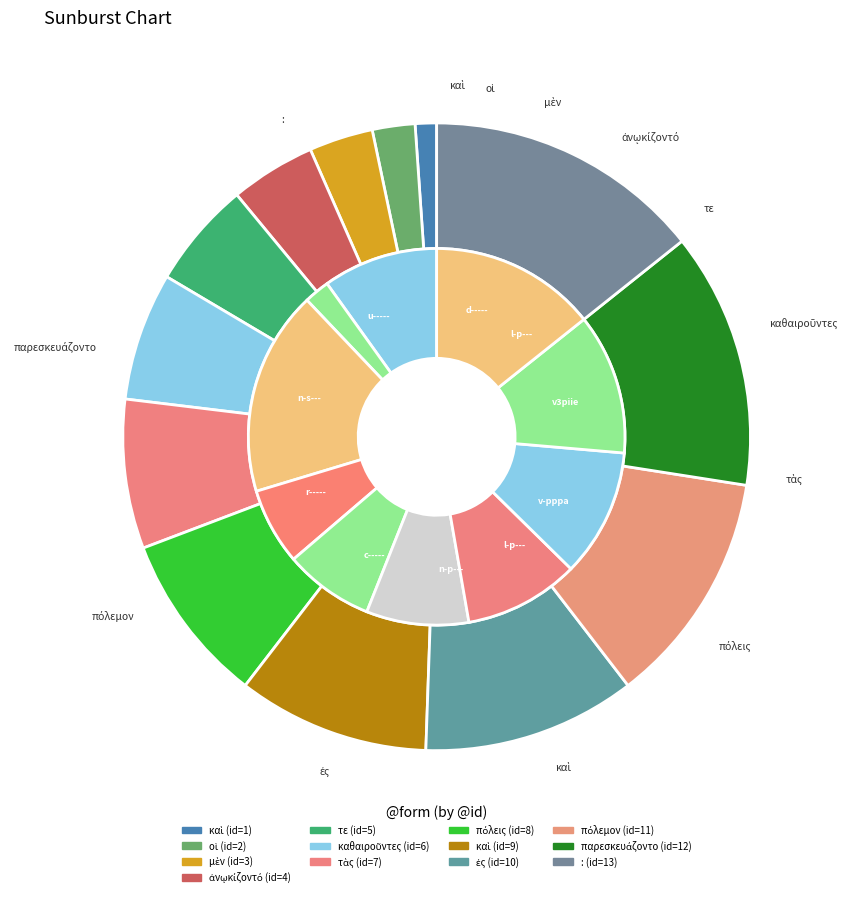

Is there a majority slice in this chart?

No